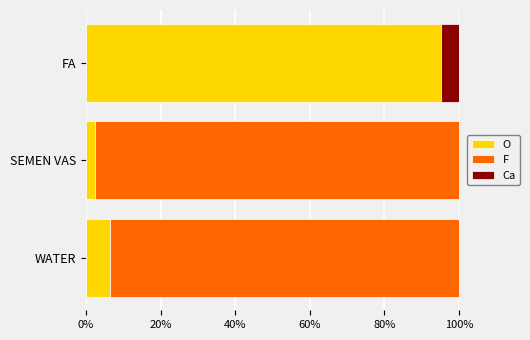

What value does the O series have at SEMEN VAS?

2.4